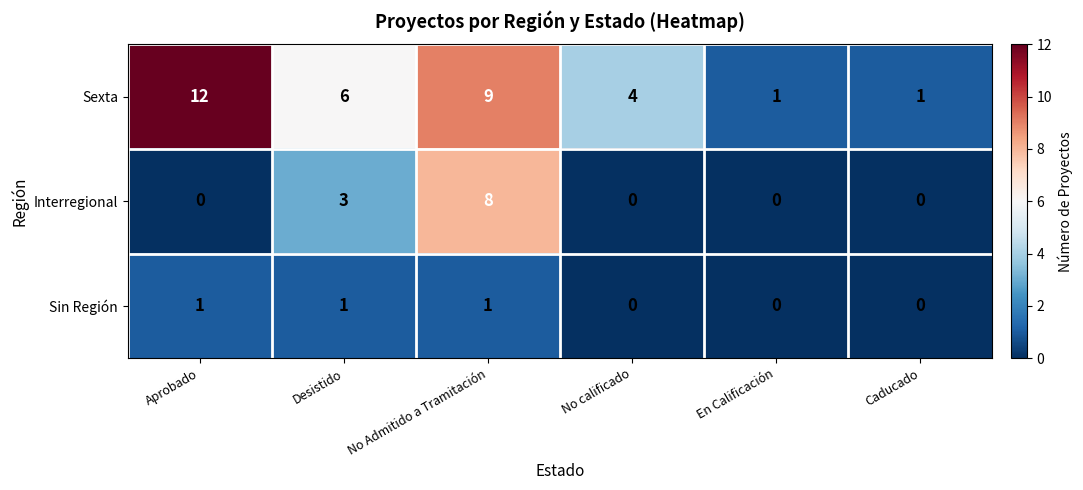

Where is Sexta nearest to the value 6?

Desistido